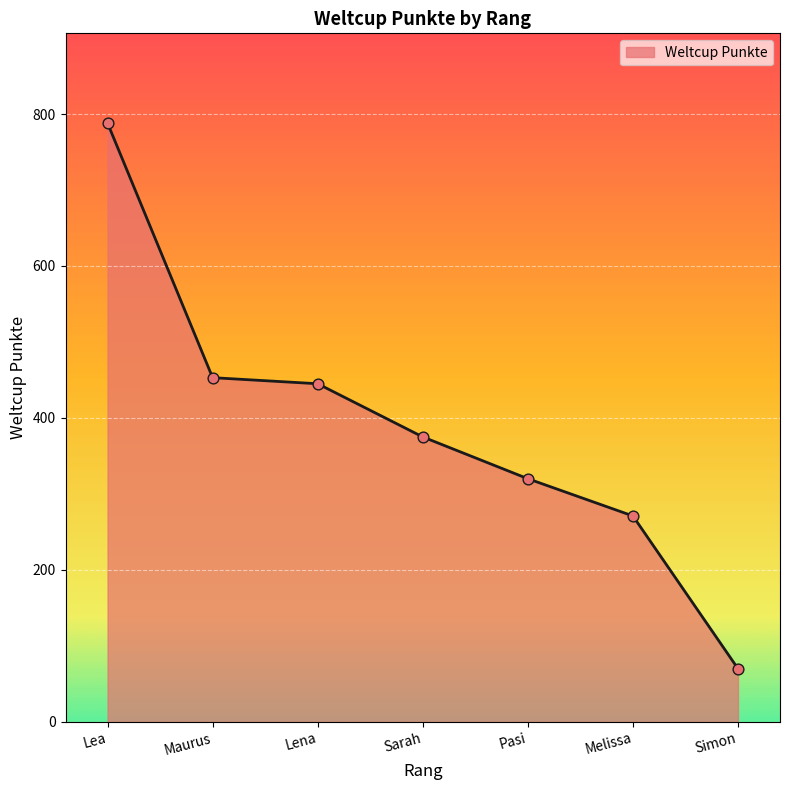

Between Sarah and Simon, which is larger?

Sarah